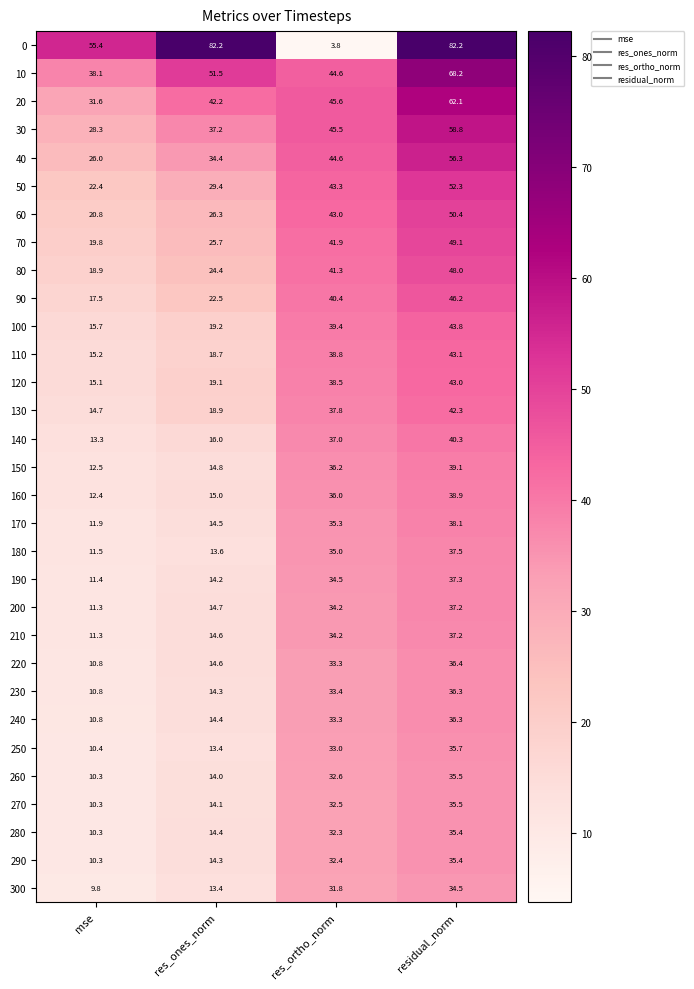

How many categories are shown in the chart?

4